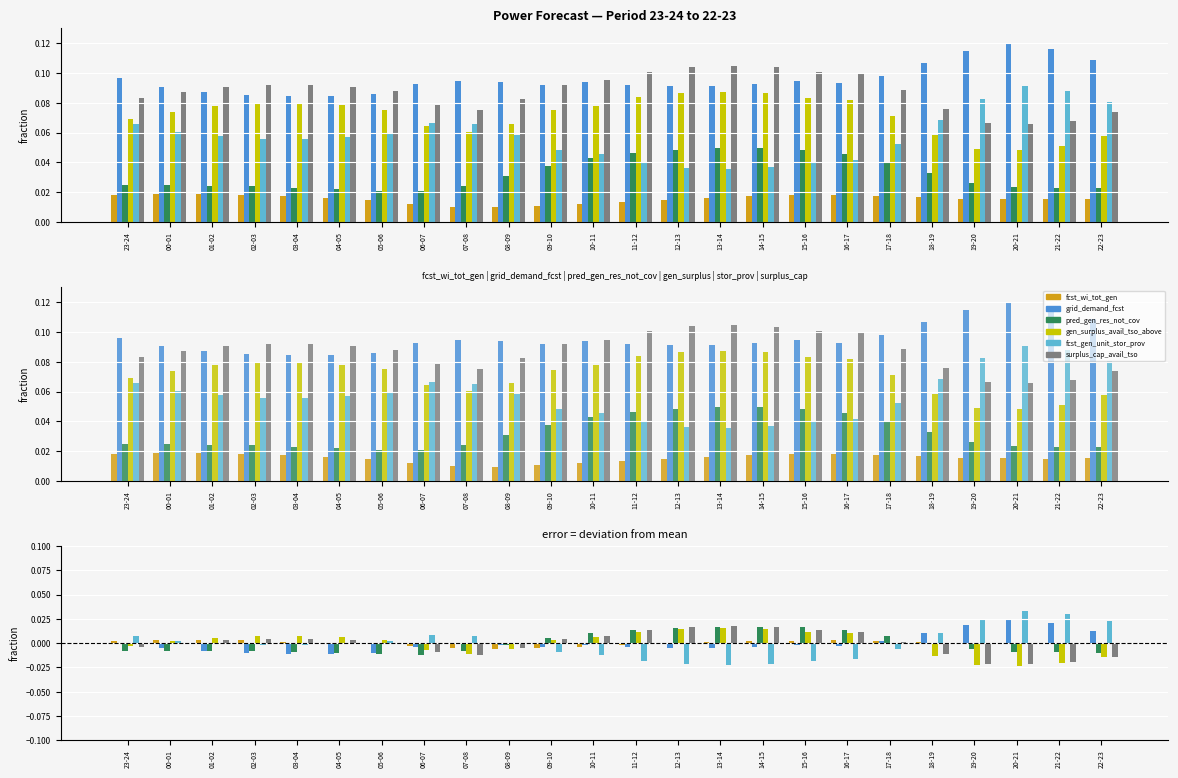

The value of gen_surplus_avail_tso_above at 20-21 is -0.0. True or false?

True